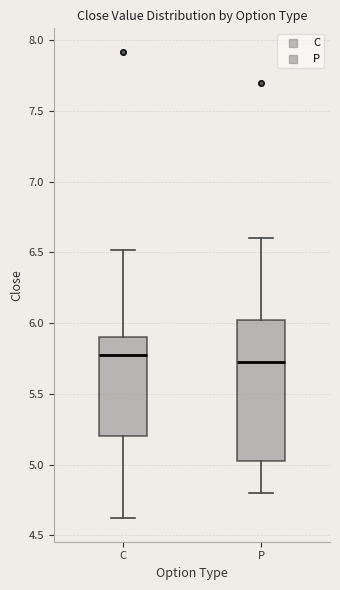

Reading left to right, transcribe this box plot: for each box, give where its median line is, the range the box spans, and where its two whiskers end, as read against the y-axis. The values are not printed on the chart, so give them approximately, as read against the axis.

C: median 5.80, box 5.20 to 5.90, whiskers 4.60 to 6.50
P: median 5.75, box 5.05 to 6.05, whiskers 4.80 to 6.60